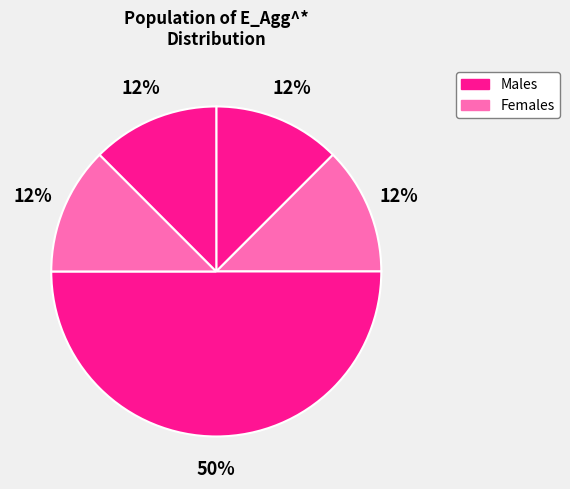

Count the number of slices in the pie.

5